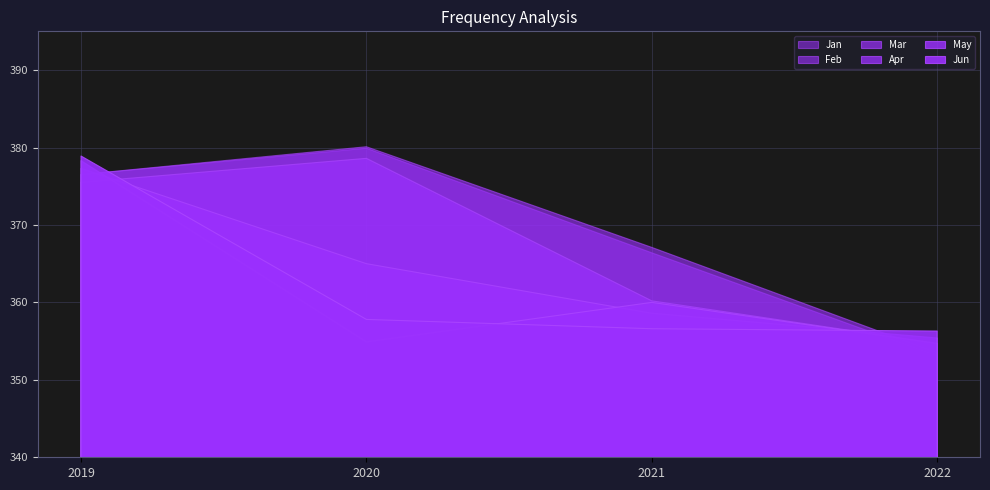

Where is Jan nearest to the value 366?

2021